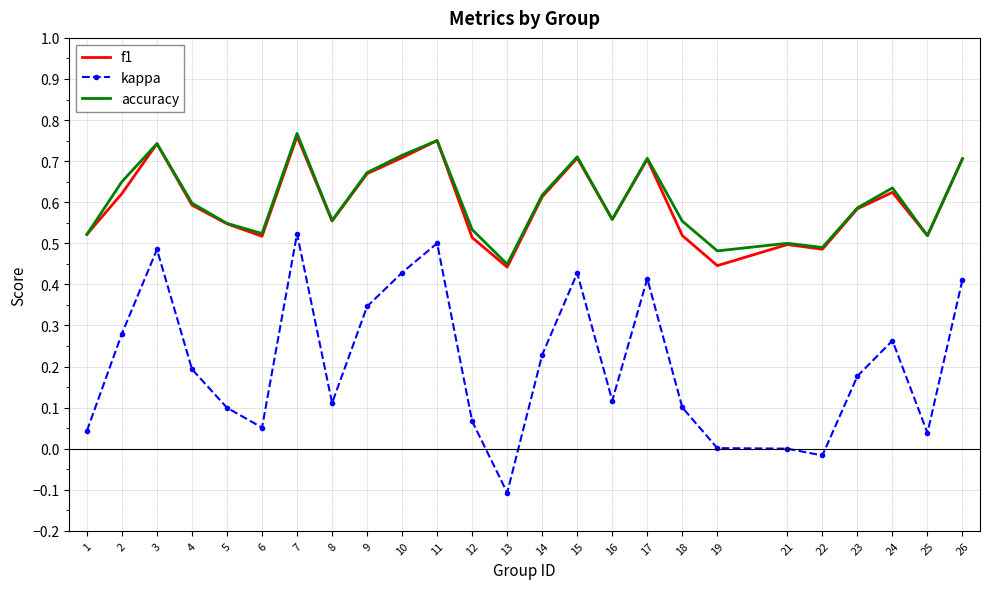

True or false: kappa has a value of 0.2 at 11.

False